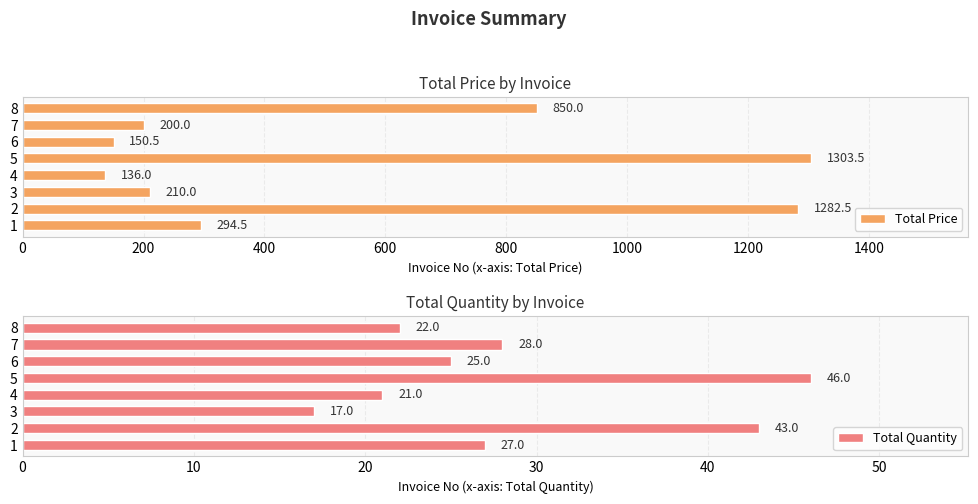

What value does the Total Quantity series have at 1, to the nearest 5?

25